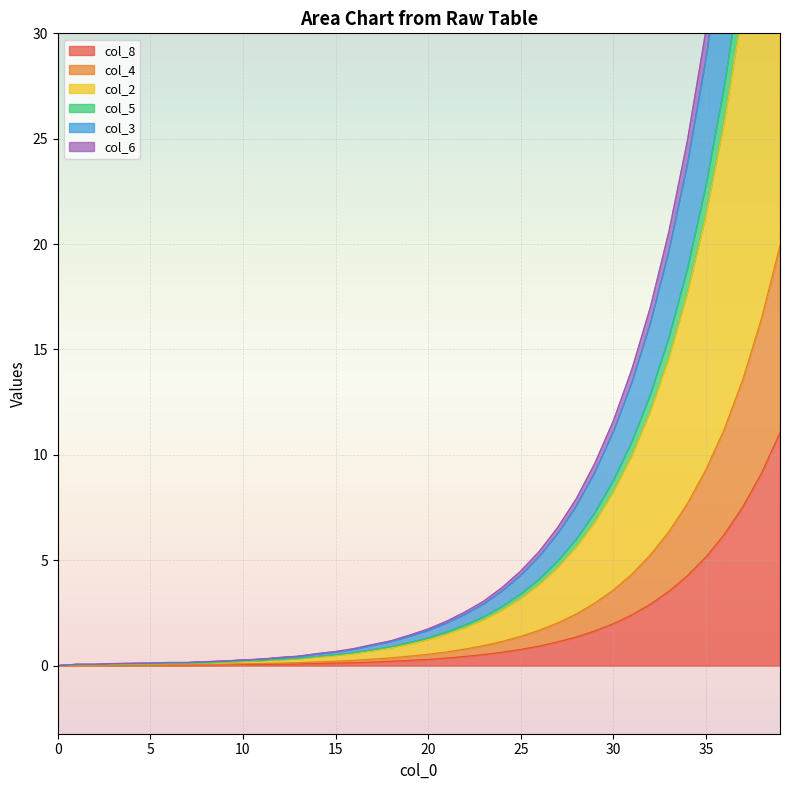

At which category is the sum across all series the highest?

39